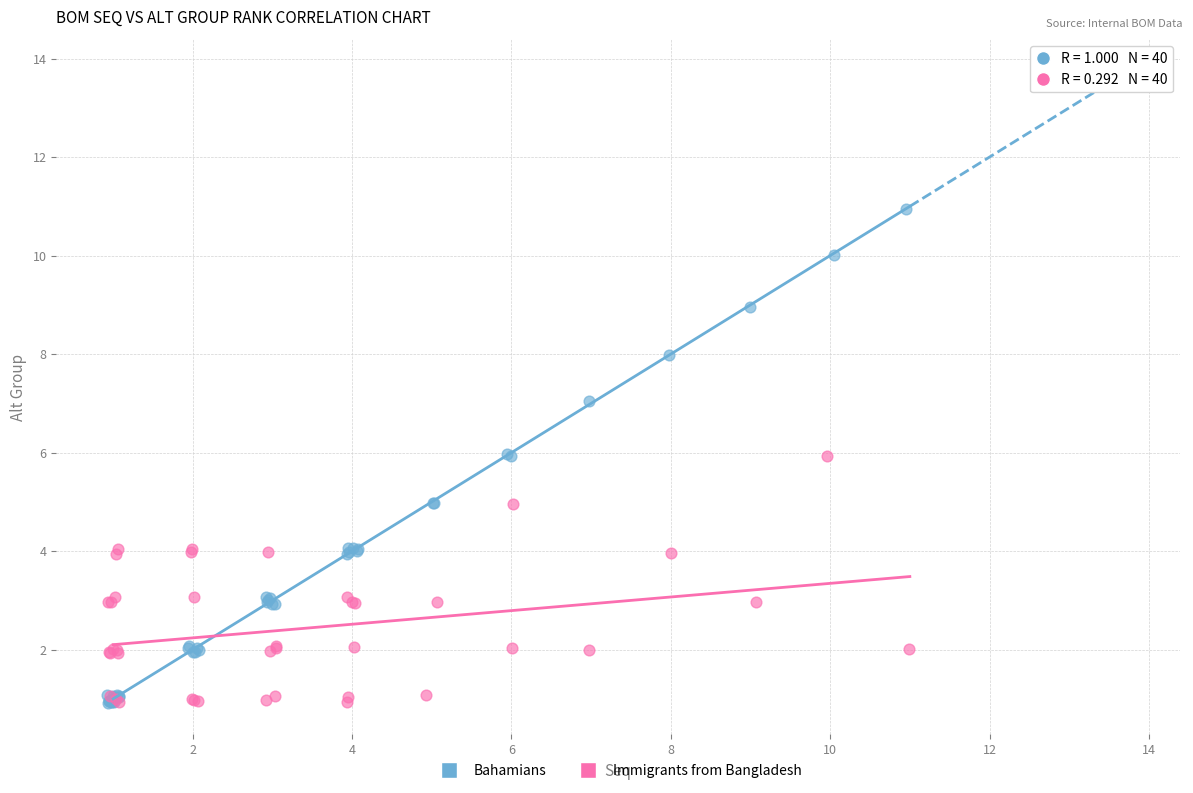

Which series contains the highest Y value?

Bahamians